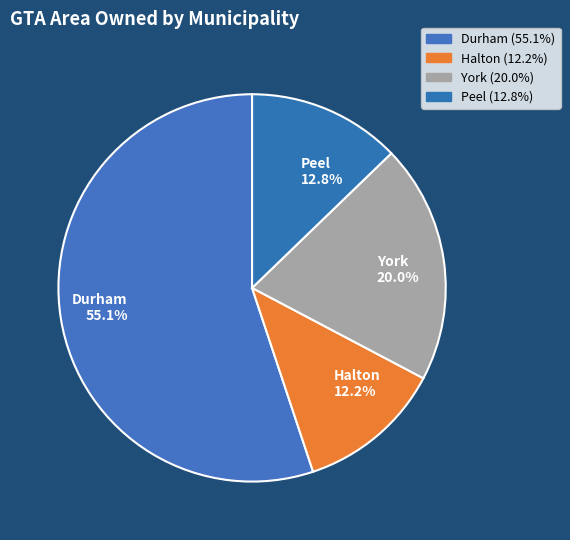

Which category has the smallest portion of the pie?

Halton